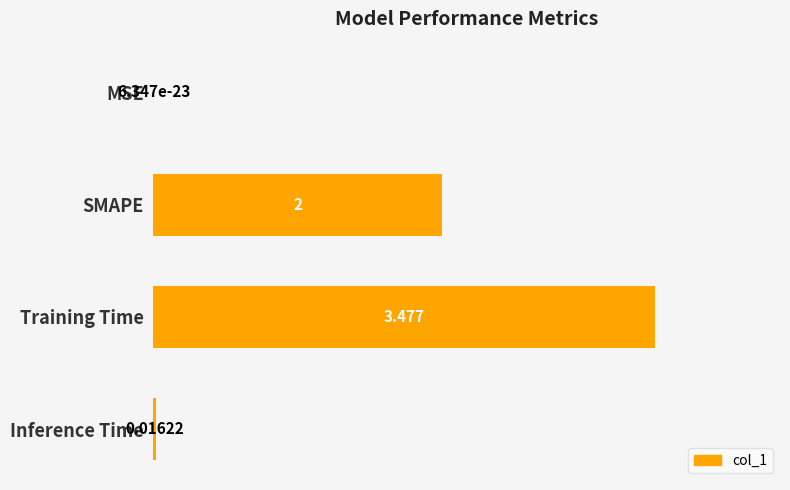

At which label is the value closest to 1?

Inference Time